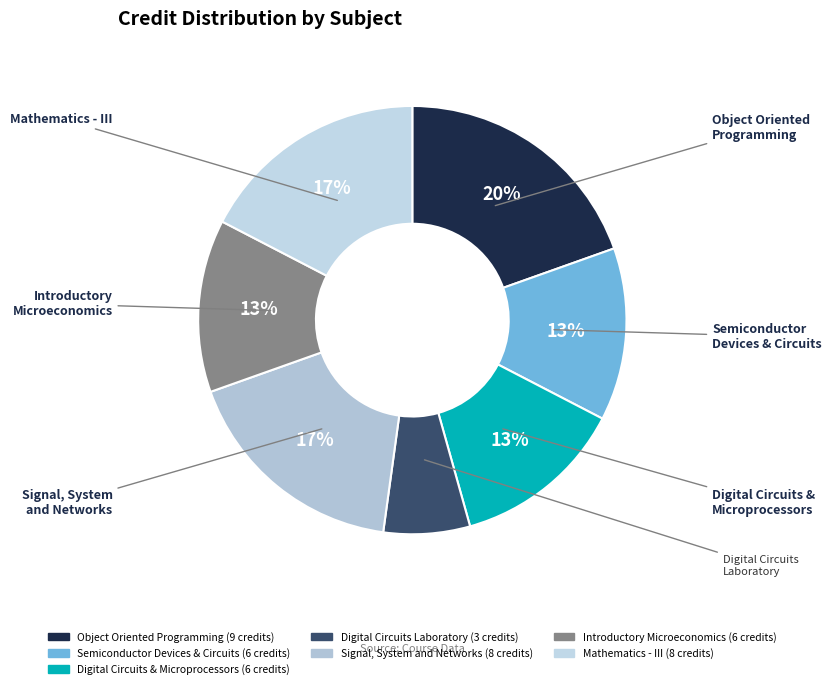

How many slices are in this pie chart?

7